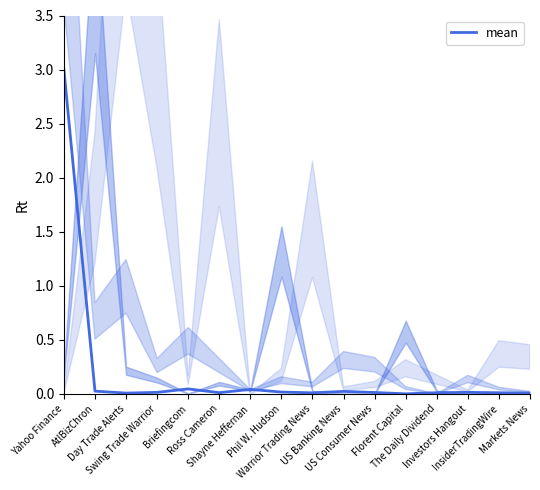

The value at Yahoo Finance is 5.0. True or false?

False